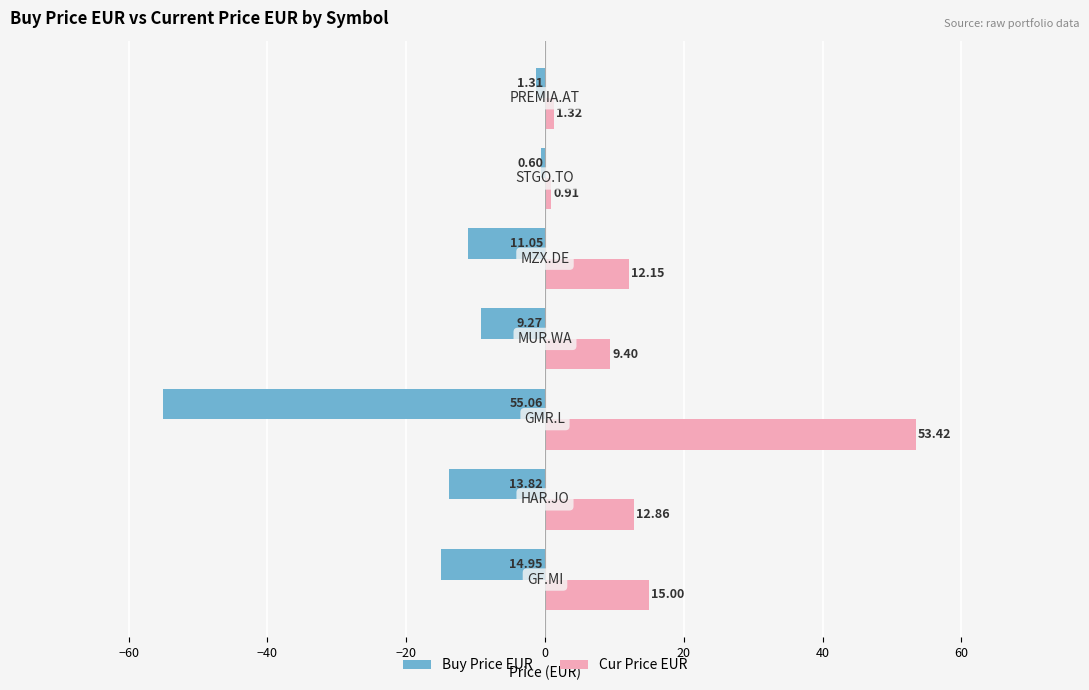

Rank the series by their average value, from lowest to highest.

Buy Price EUR, Cur Price EUR